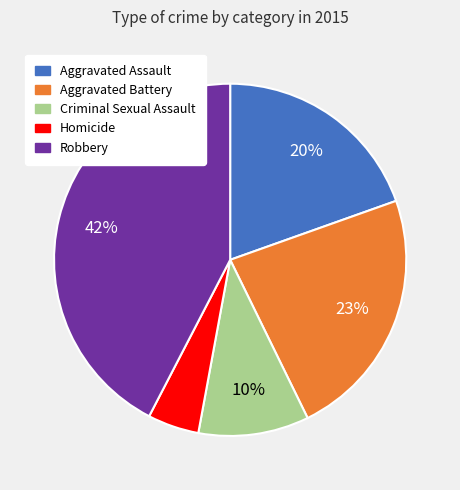

Do Robbery and Homicide together represent more than half of the pie?

No